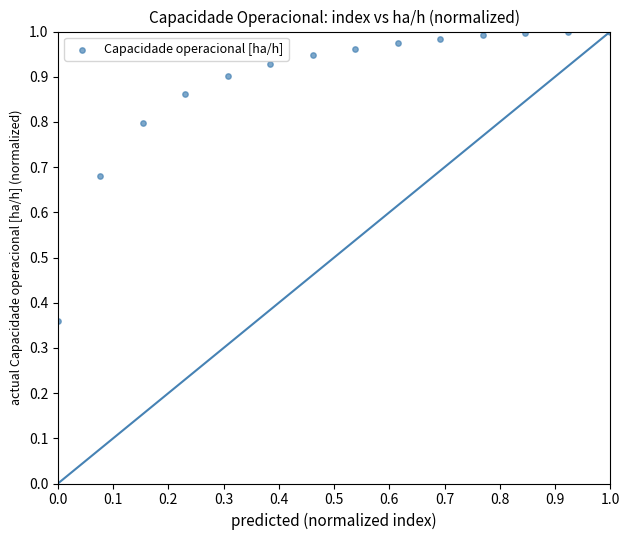

What is the range of Y values (max minus min)?

0.6